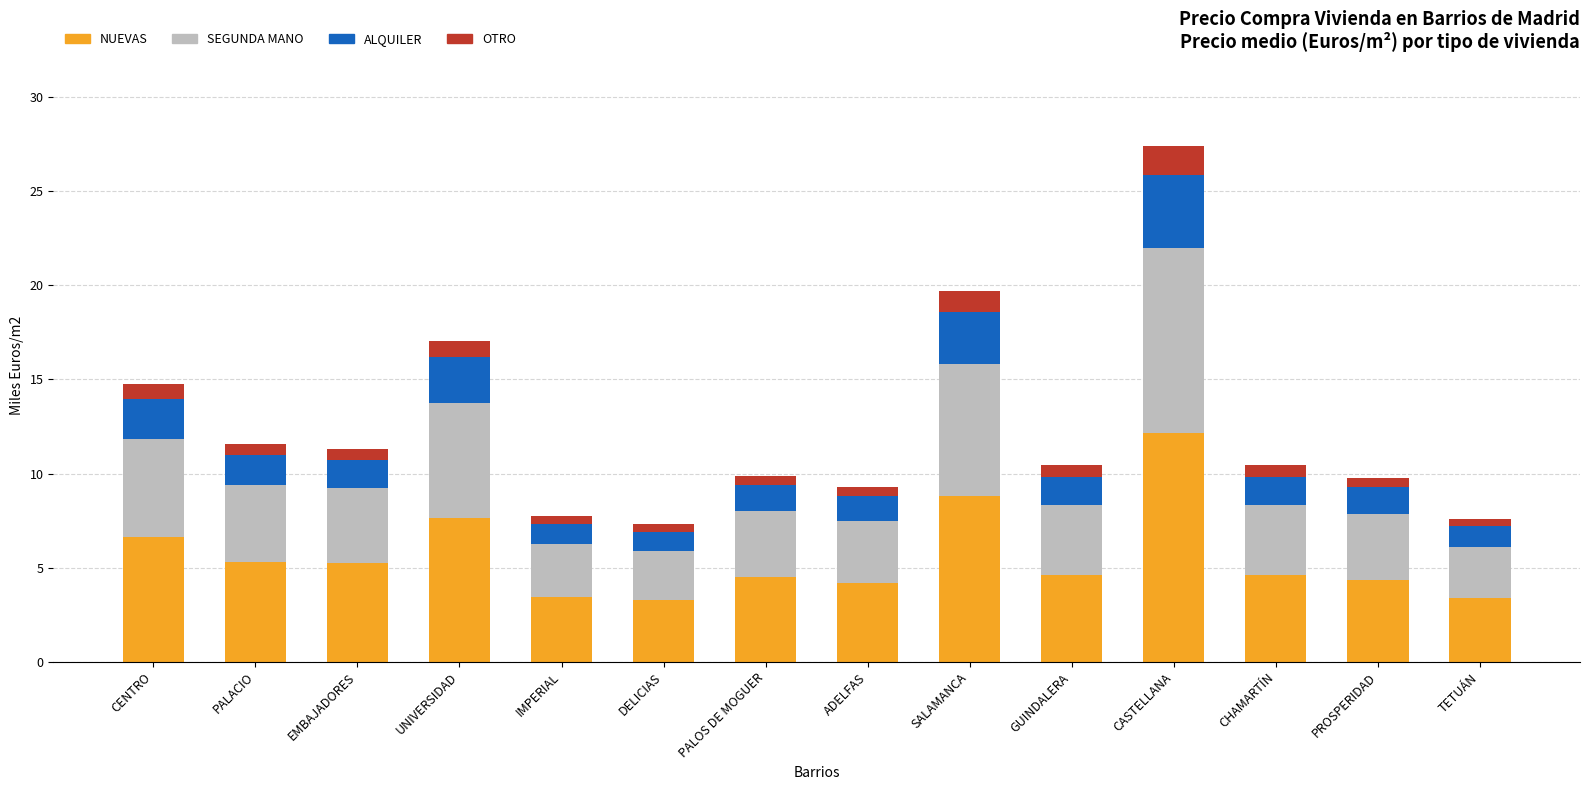

At which category is the sum across all series the highest?

CASTELLANA